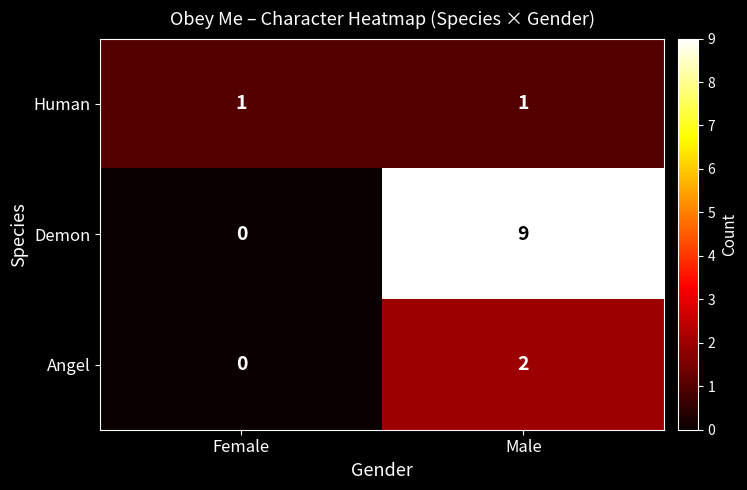

What is the difference between the Demon values at Male and Female?

9